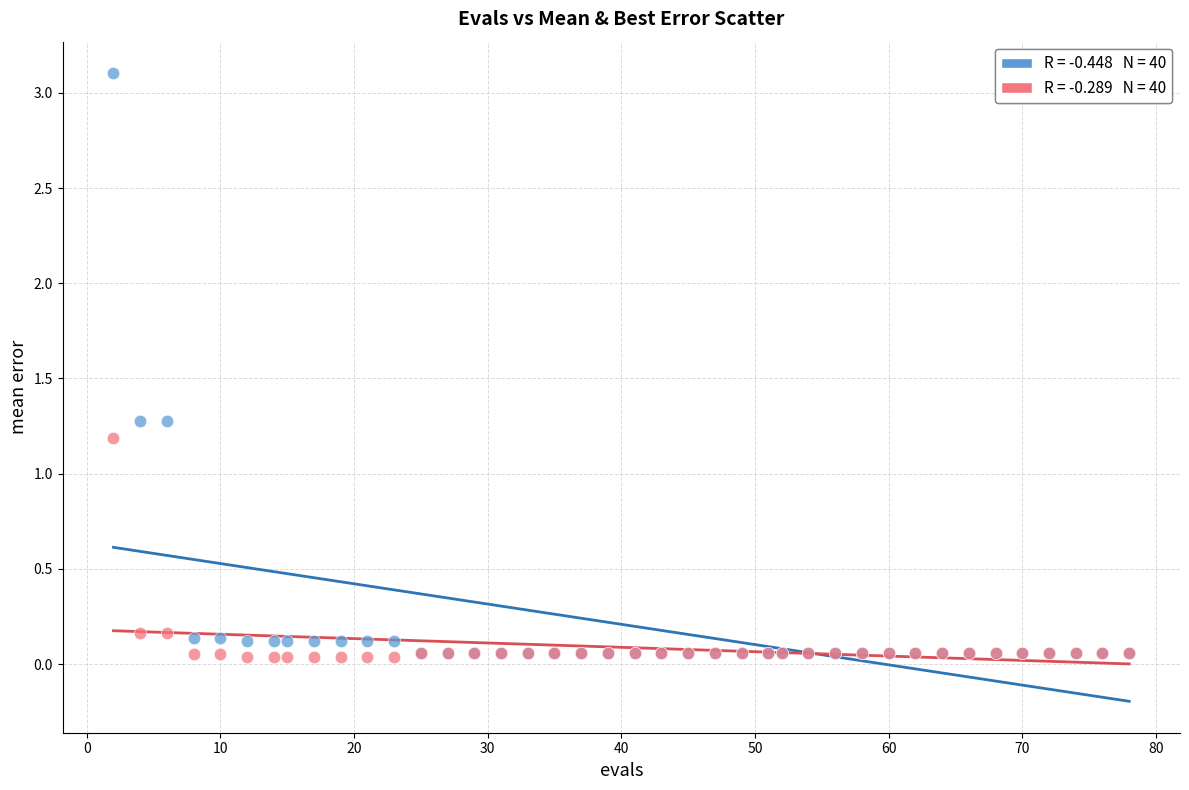

Across all series, what Y value is closest to 1?

1.2